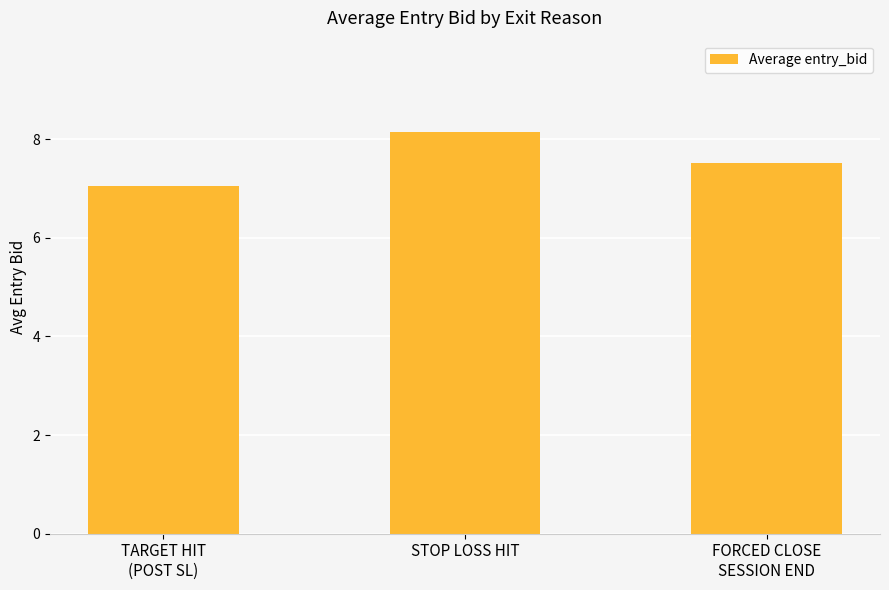

Between TARGET HIT
(POST SL) and FORCED CLOSE
SESSION END, which is larger?

FORCED CLOSE
SESSION END